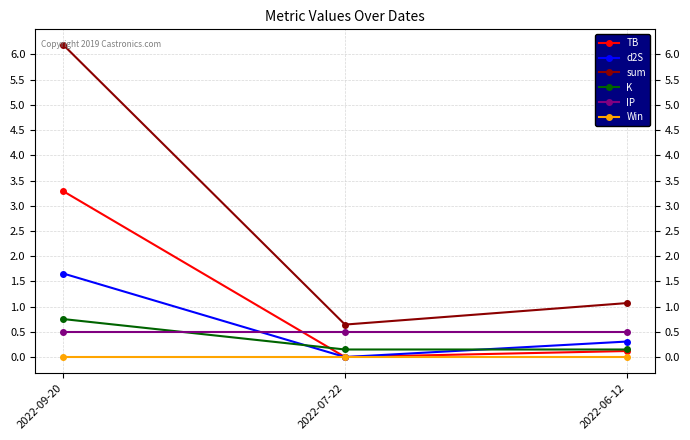

What is the total value across all series at 2022-07-22?

1.3